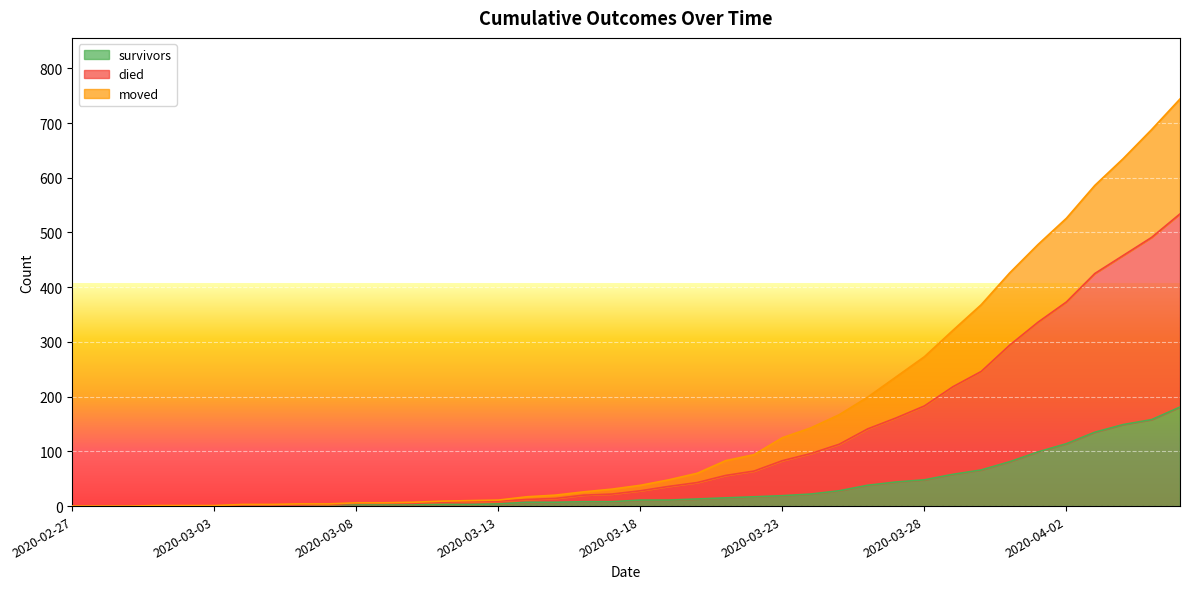

Rank the series by their average value, from highest to lowest.

died, moved, survivors